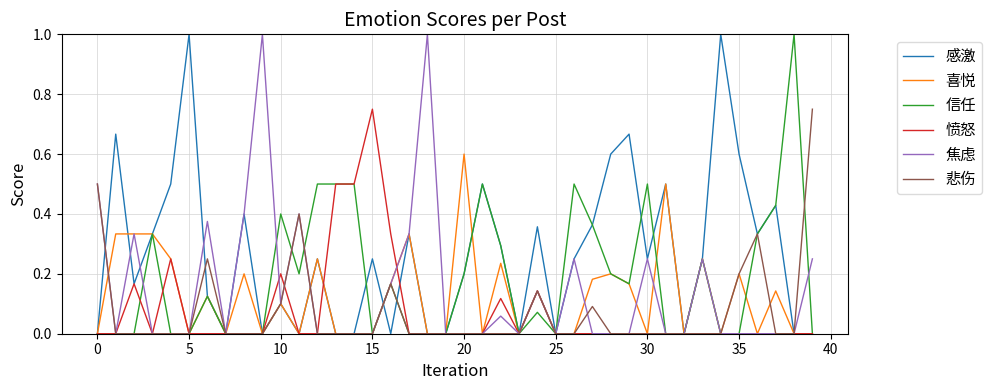

Which series has the largest total across all categories?

感激